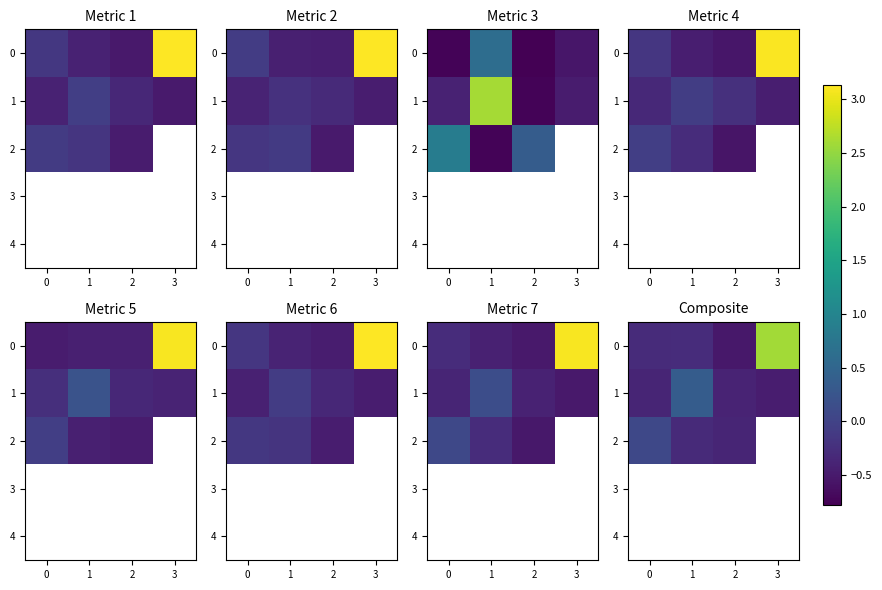

Read the 1 value at 3.

-0.5